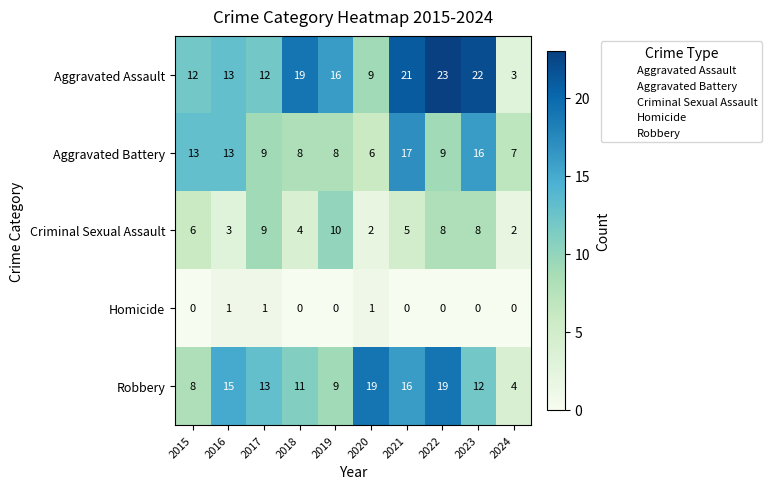

Read the Criminal Sexual Assault value at 2021.

5